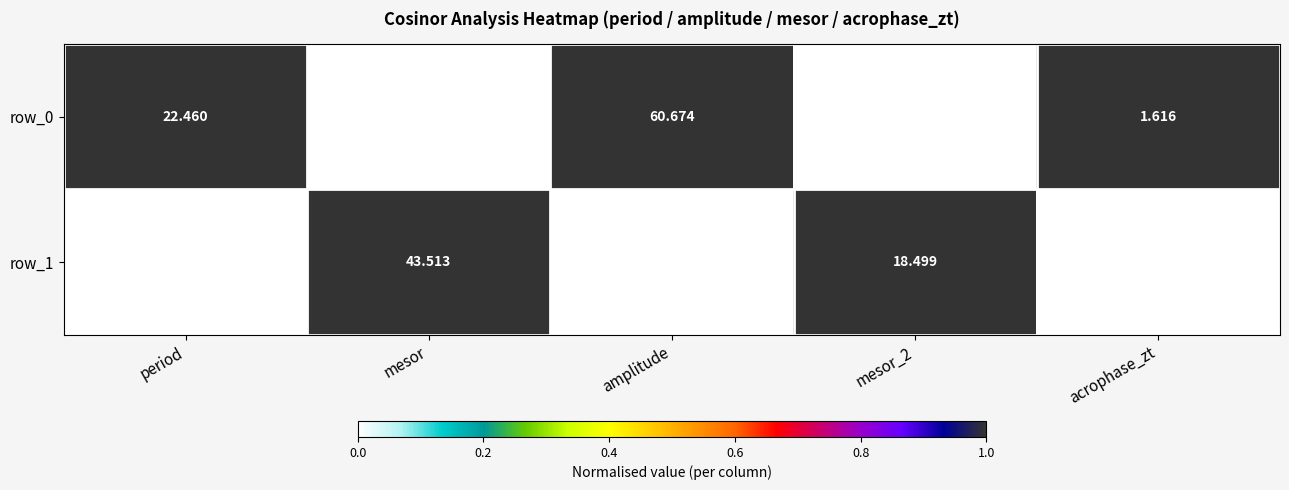

What is the greatest value displayed?

60.7